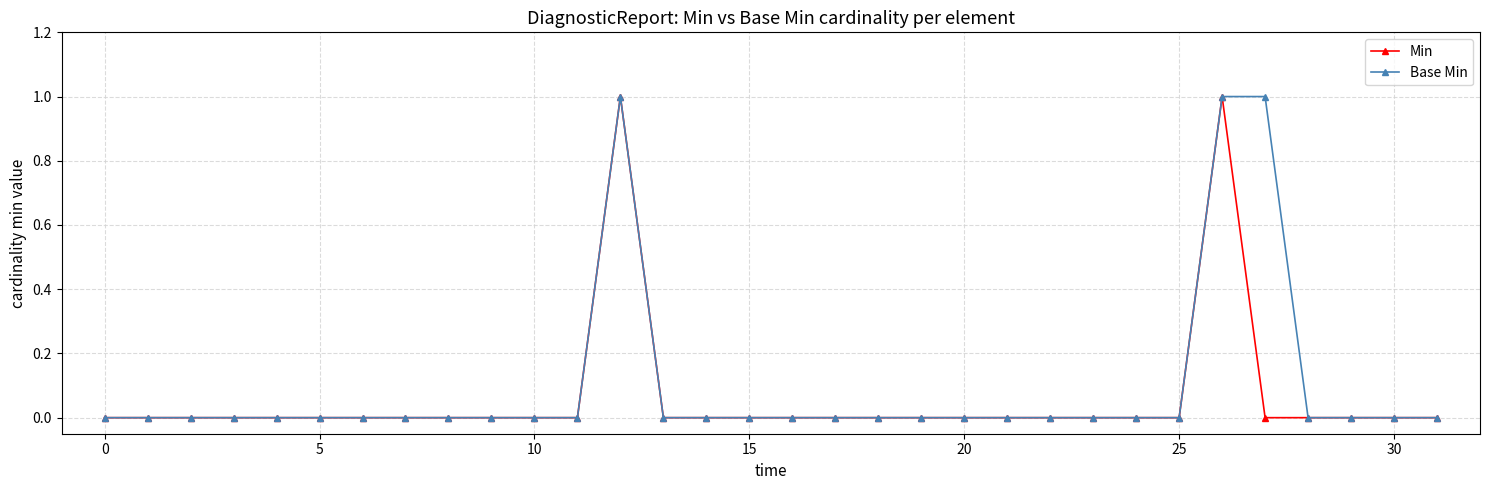

Count the number of categories in the chart.

32